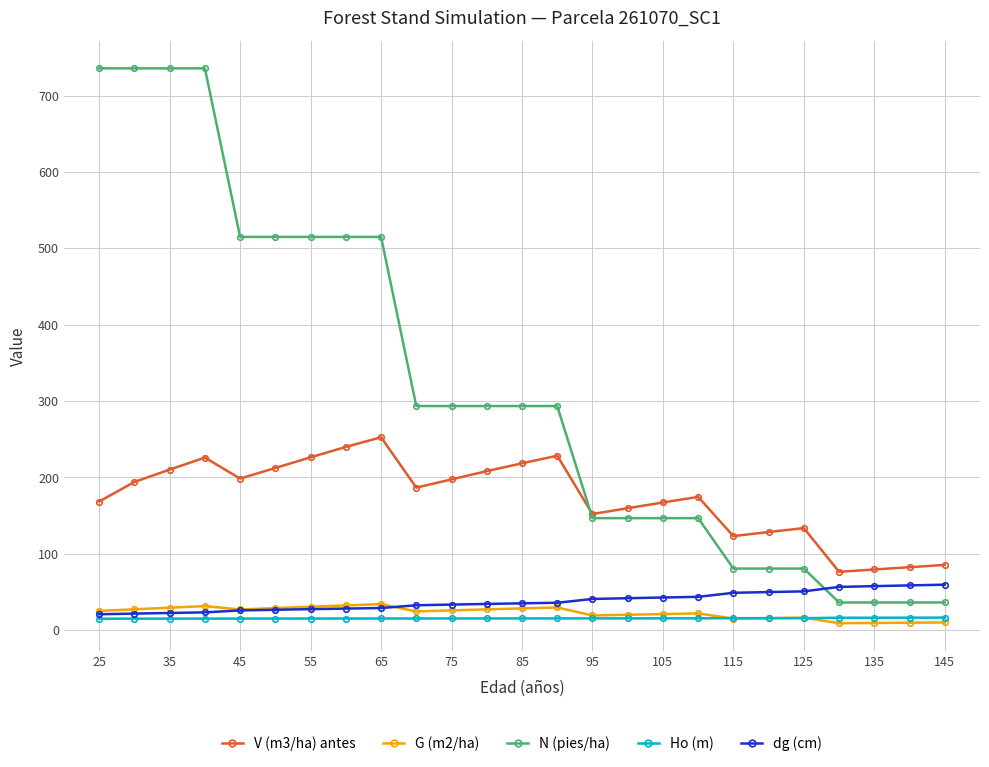

True or false: Ho (m) and G (m2/ha) intersect in this chart.

True